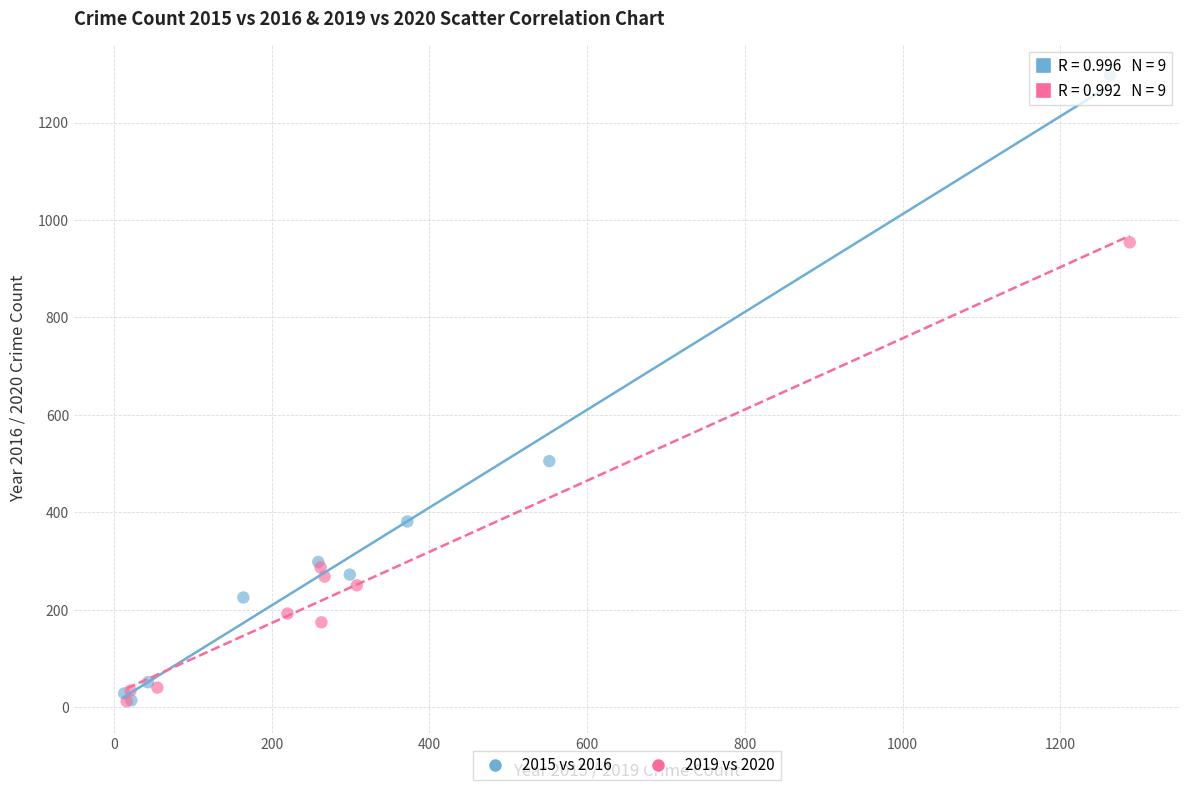

Which series reaches the maximum Y coordinate?

2015 vs 2016